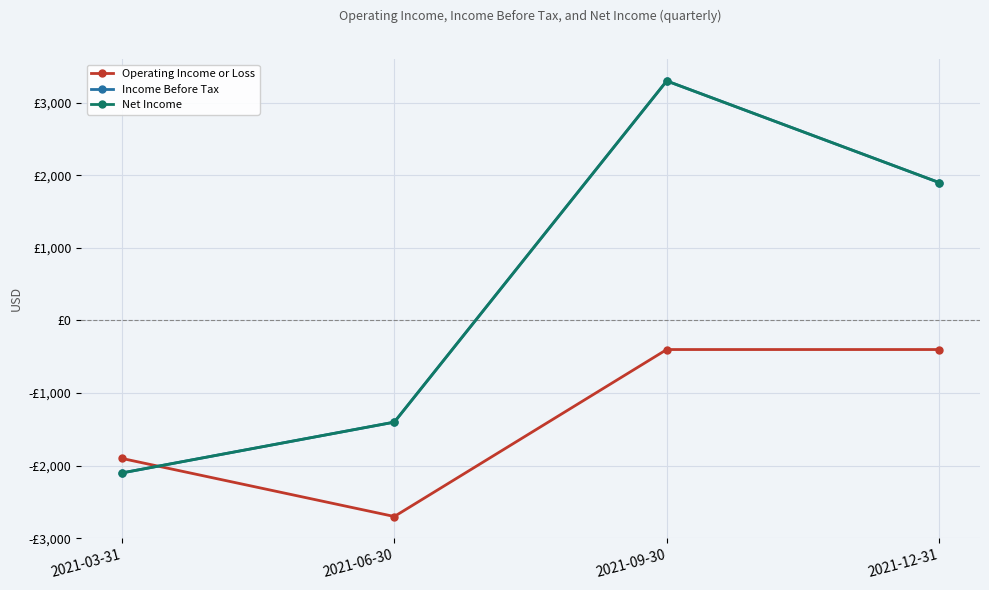

What position from the left is 2021-12-31?

4